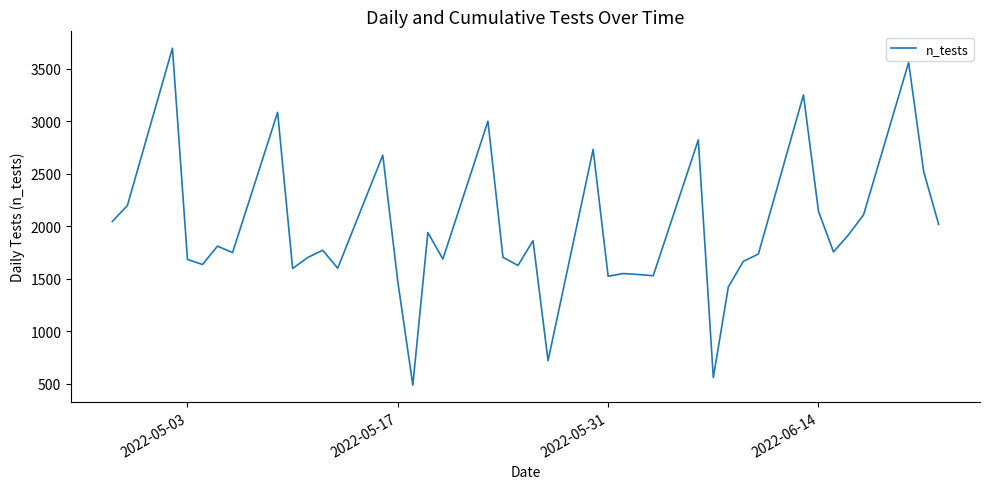

What is the sum of all values?

78040